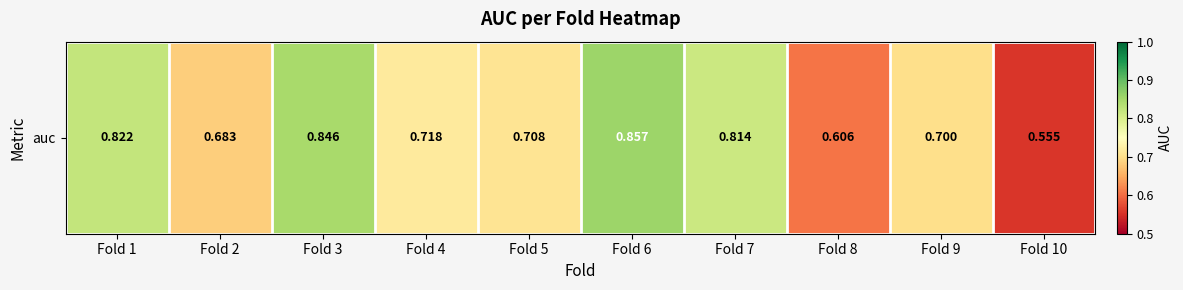

The value at Fold 1 is 0.8. True or false?

True